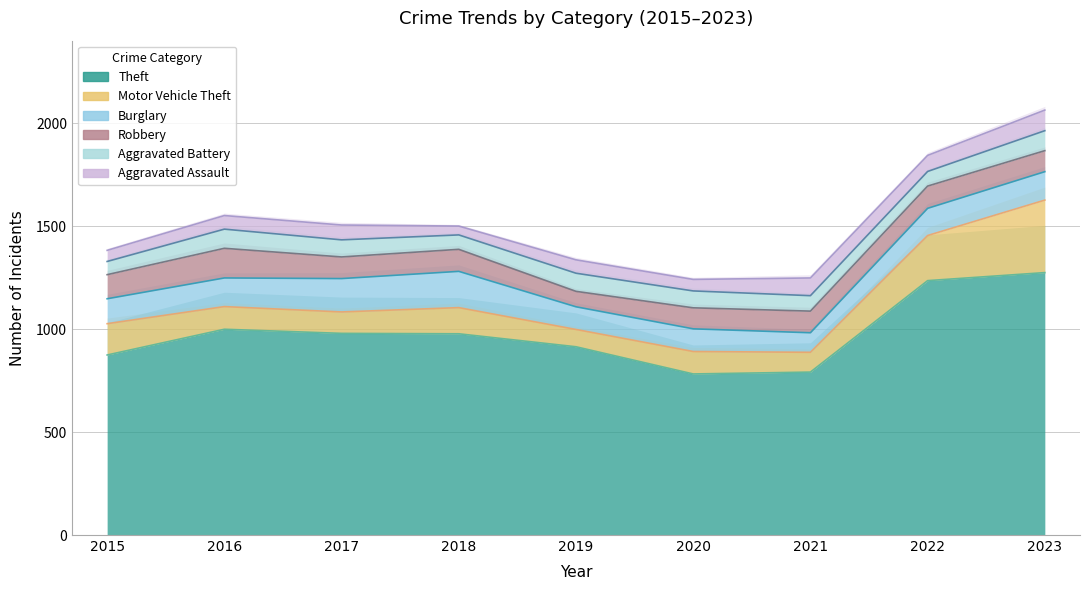

The value of Burglary at 2018 is 279. True or false?

False